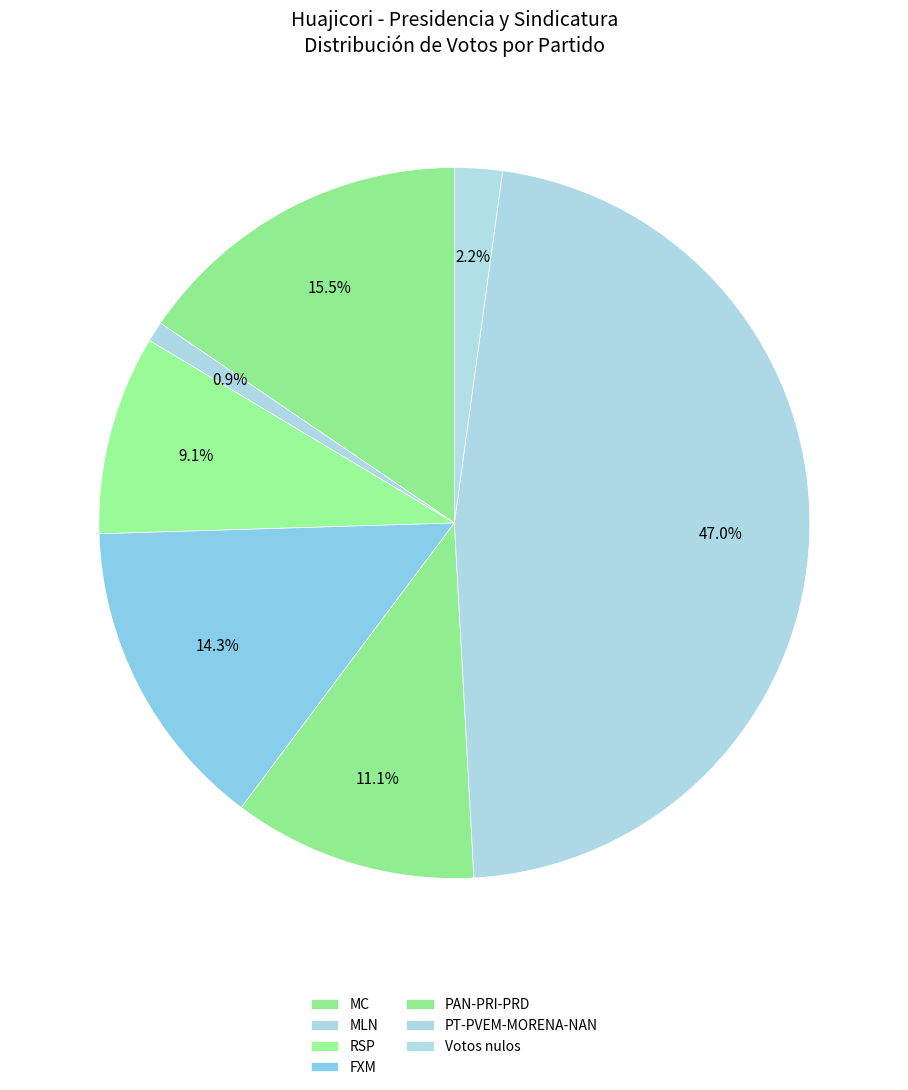

What is the ratio of the value at MLN to the value at MC?

0.1